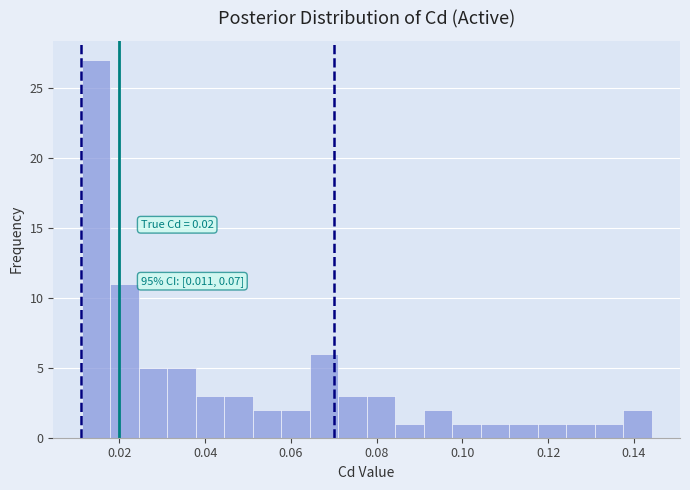

Read against the x-axis, roughly where is the centre of the tallest bar?

0.014